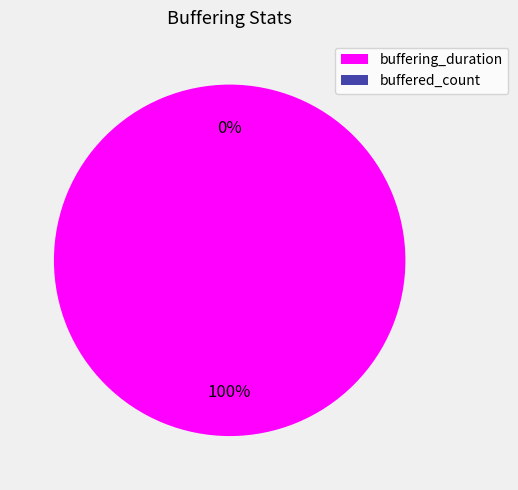

What is the smallest slice in the pie chart?

buffered_count